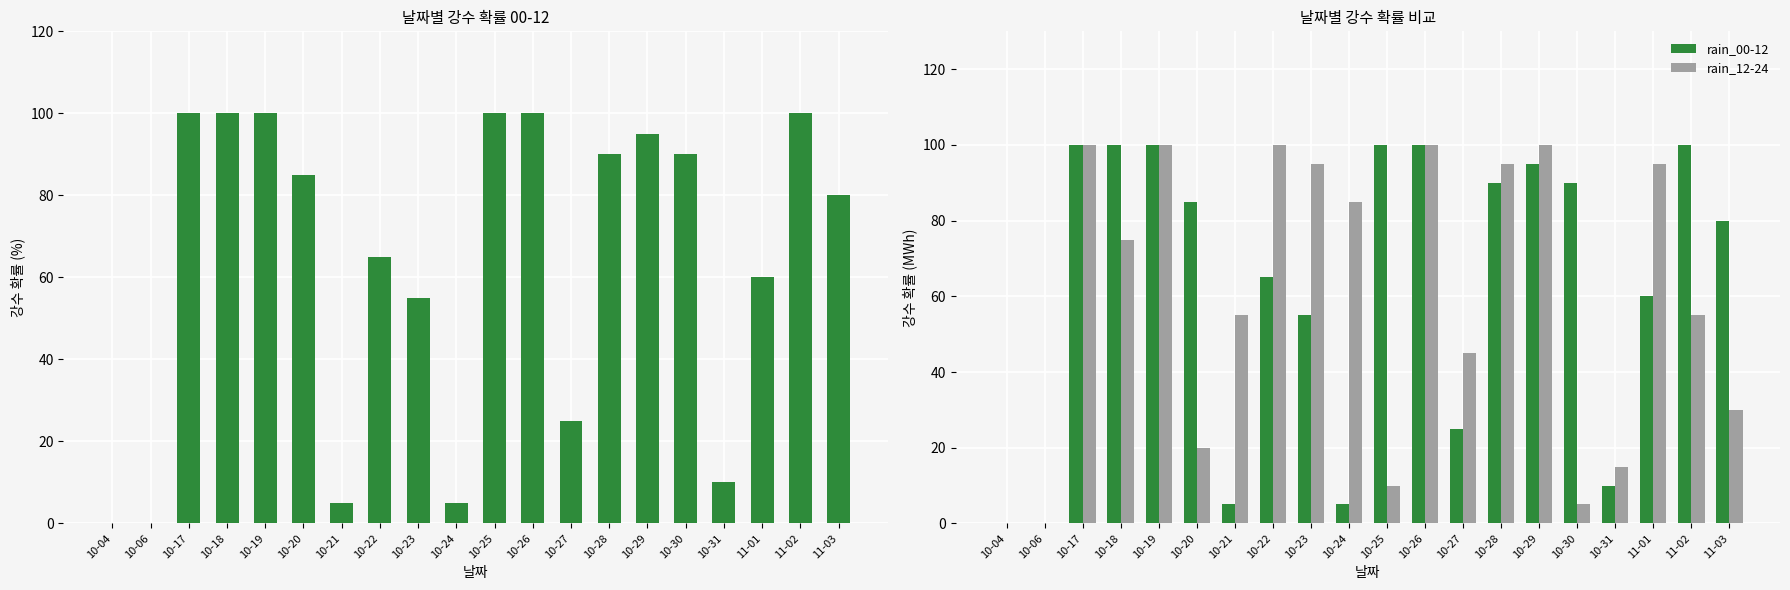

At which label is rain_00-12 closest to 50?

10-23